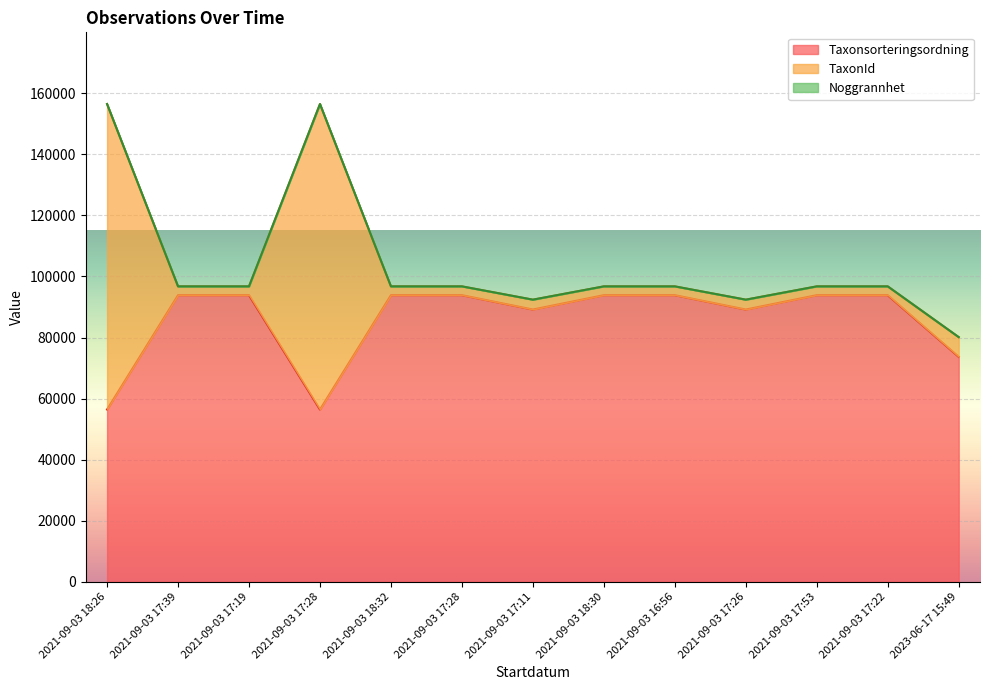

Where is the first local minimum for Taxonsorteringsordning?

2021-09-03 17:28